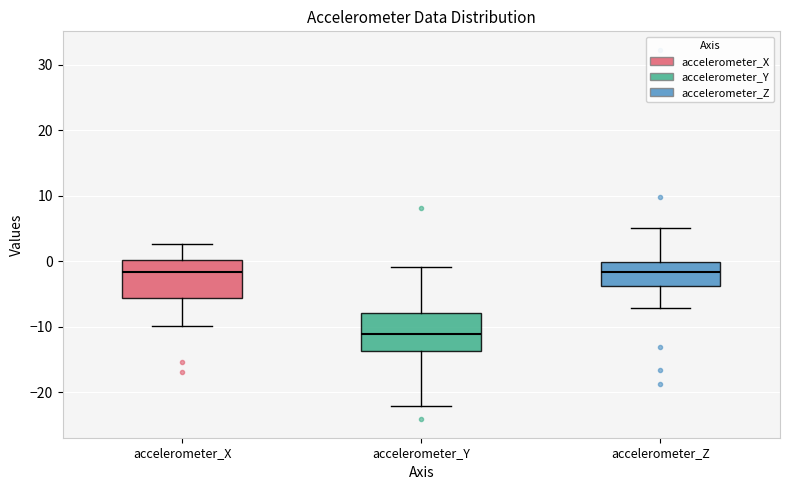

Reading left to right, read every box against the y-axis: the position of its median line, the range the box covers, and the ends of its whiskers. The values are not printed on the chart, so give them approximately, as read against the axis.

accelerometer_X: median -2, box -6 to 0, whiskers -10 to 3
accelerometer_Y: median -11, box -14 to -8, whiskers -22 to -1
accelerometer_Z: median -2, box -4 to 0, whiskers -7 to 5